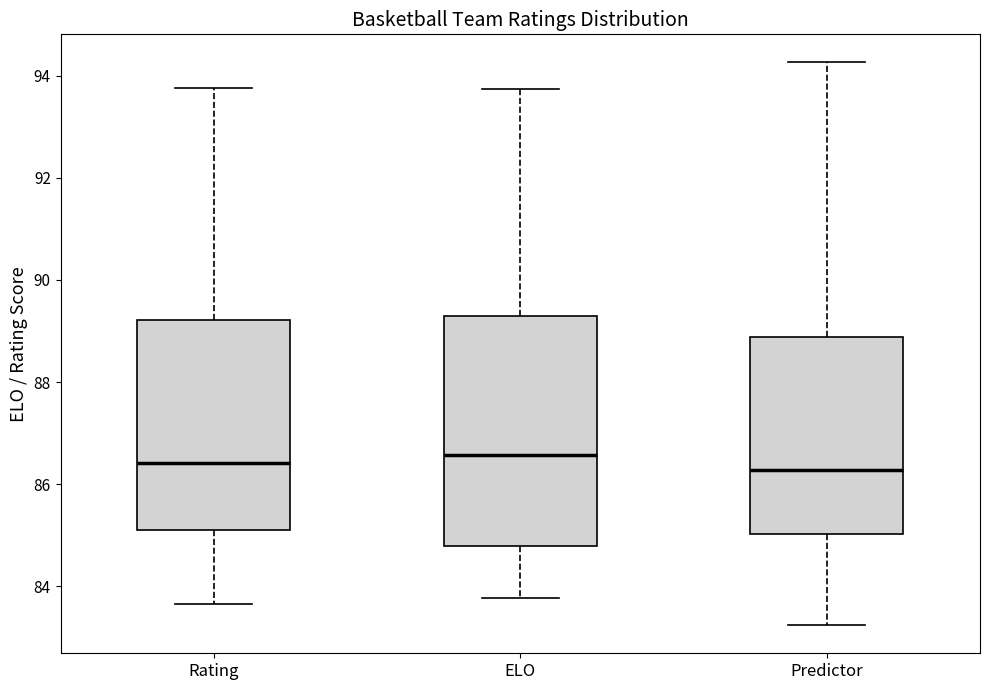

Where is the upper edge of the box for Predictor on the y-axis? The values are not printed on the chart, so give them approximately, as read against the axis.

88.8